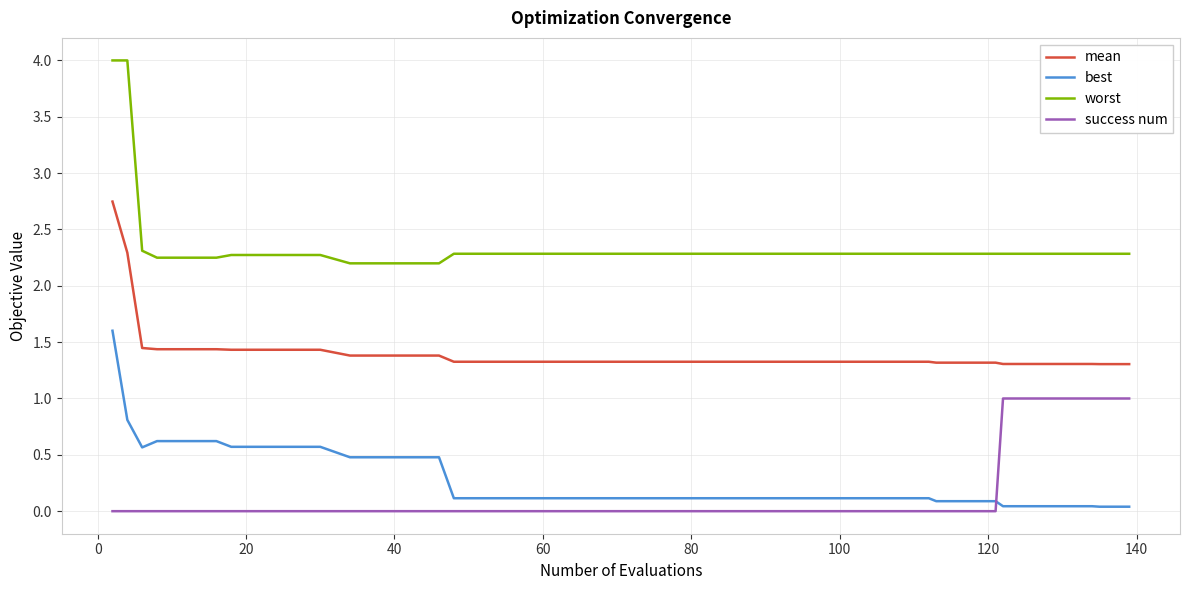

Which series has the largest range (max minus min)?

worst